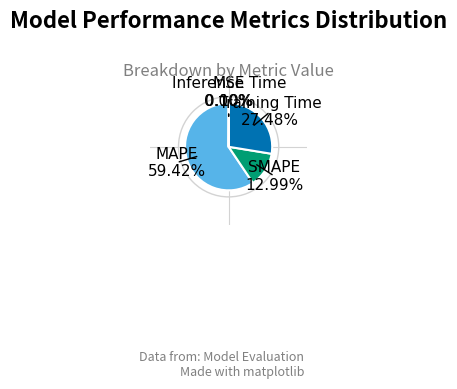

Does any single category account for the majority?

Yes